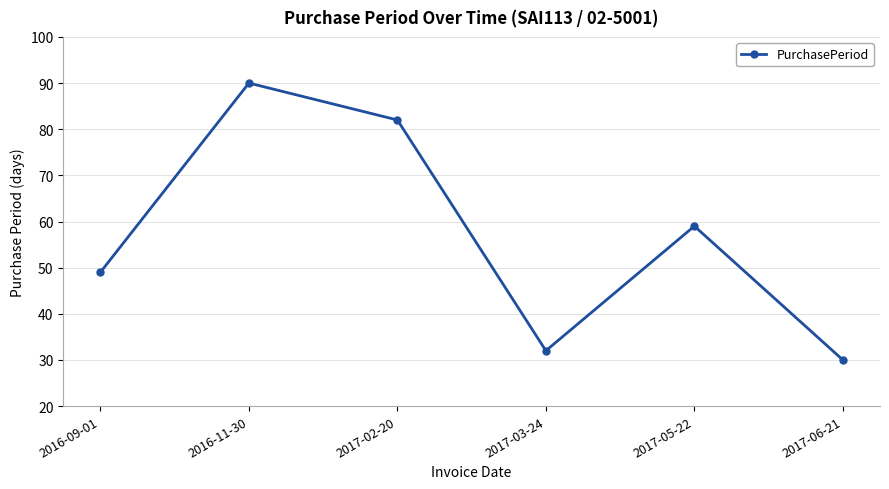

Which category has the highest value across all series?

2016-11-30